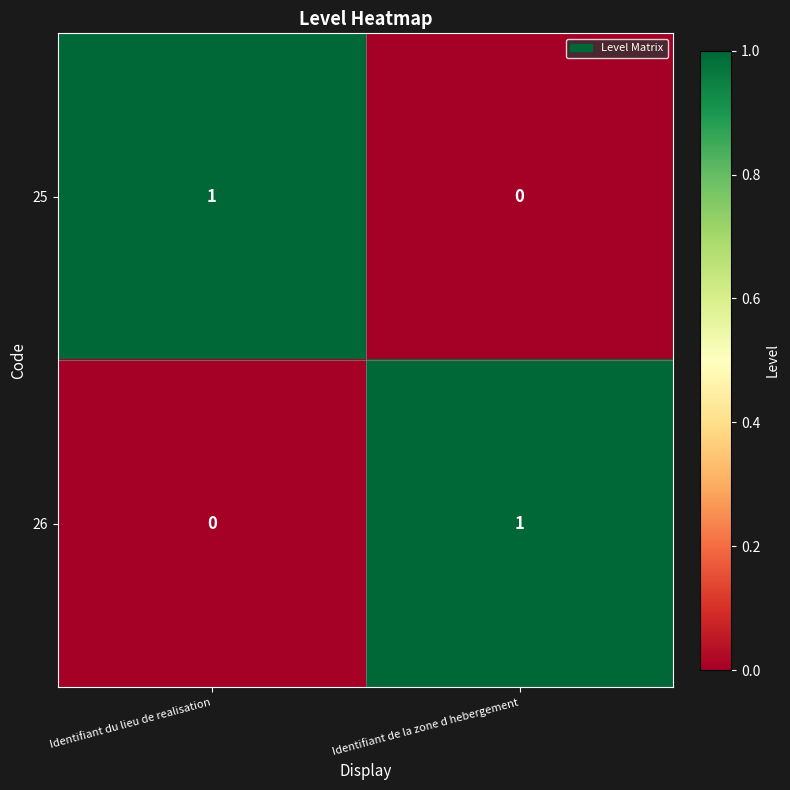

Rank the series at Identifiant du lieu de realisation from highest to lowest value.

25, 26